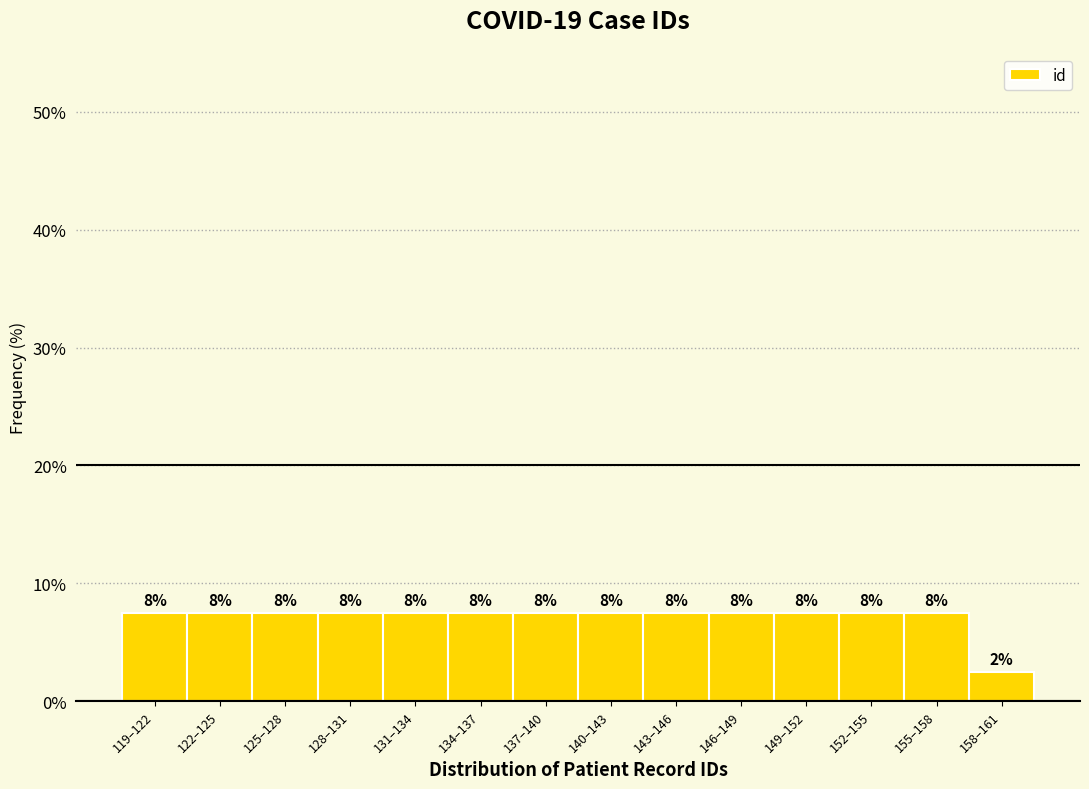

How many bars are there in total?

14